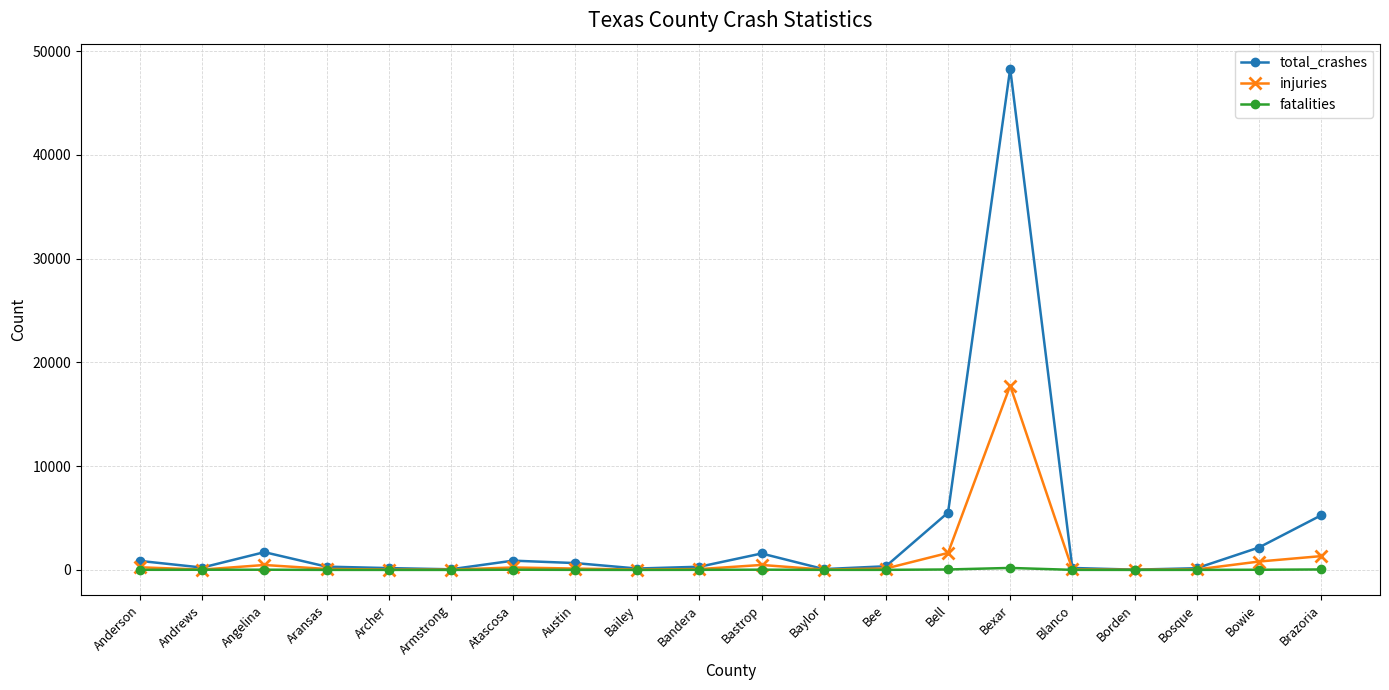

What is the average value of the total_crashes series?

3446